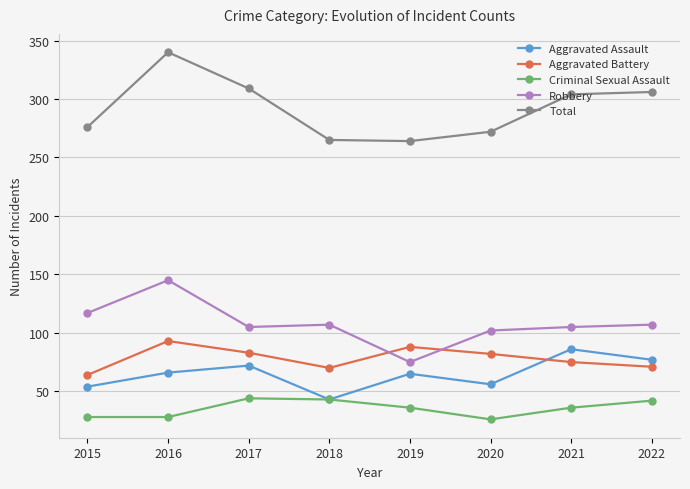

What is the average value of the Aggravated Battery series?

78